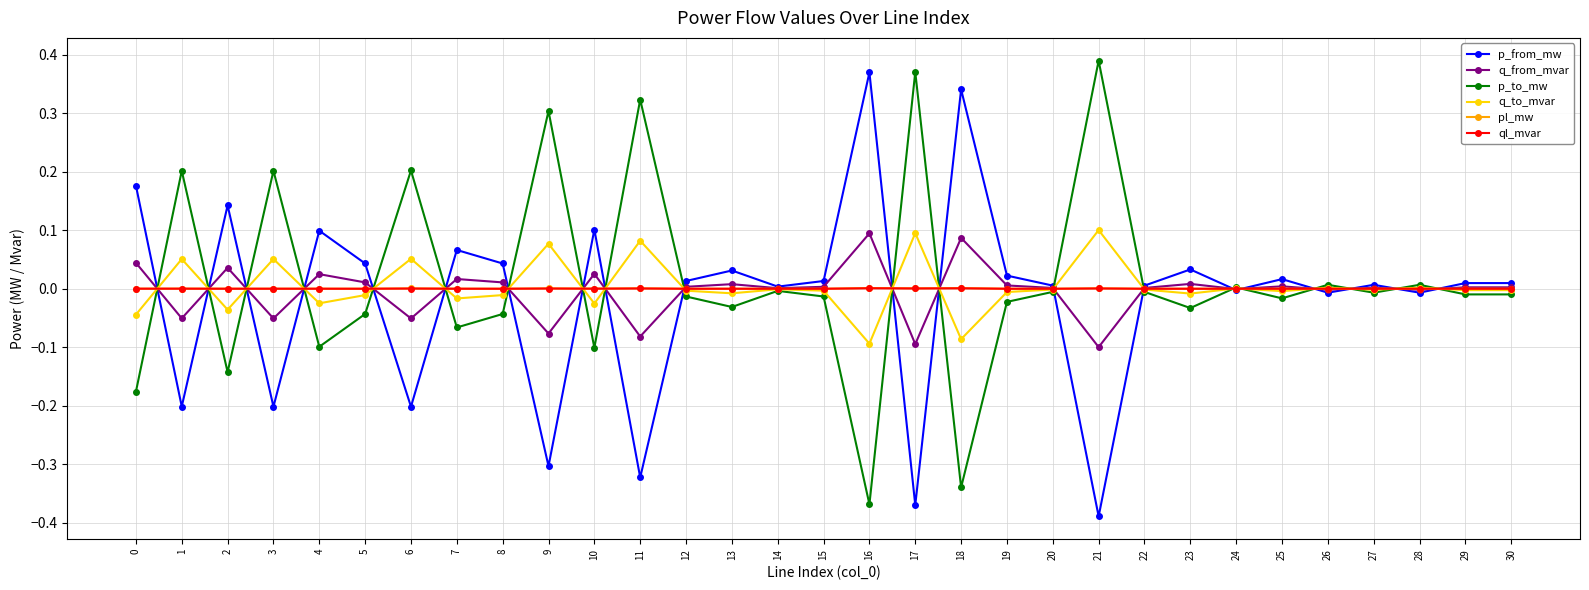

Which category has the lowest value in the p_from_mw series?

21